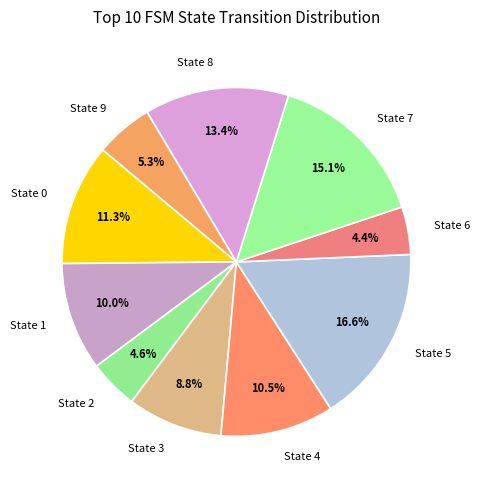

Do State 3 and State 5 together represent more than half of the pie?

No